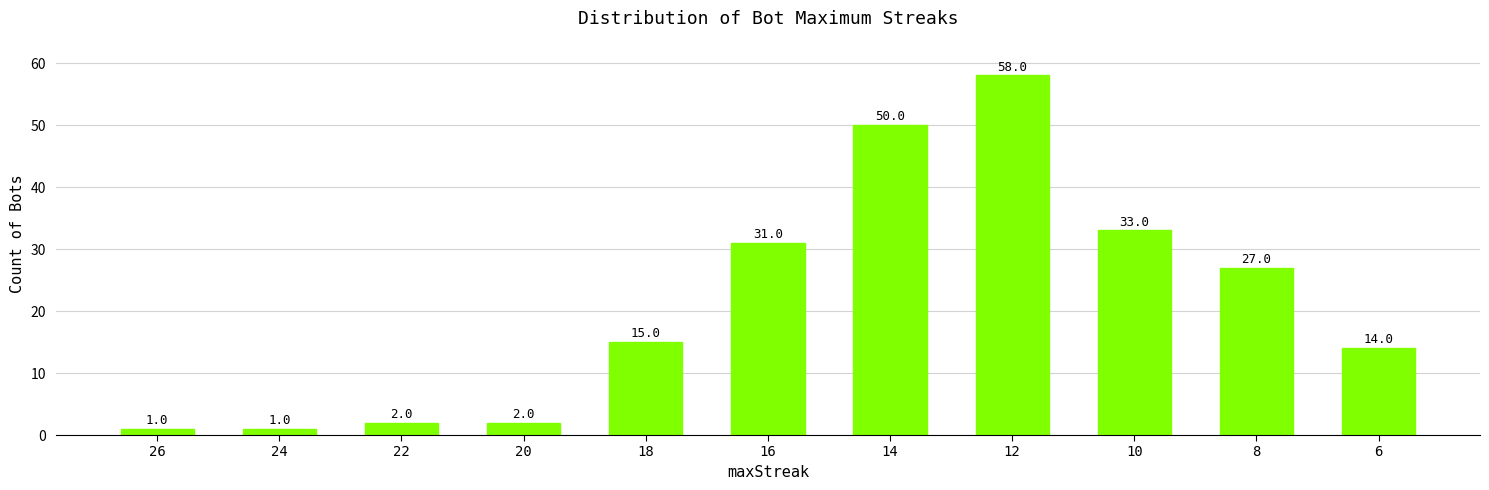

Read the value at 10, to the nearest 10.

30